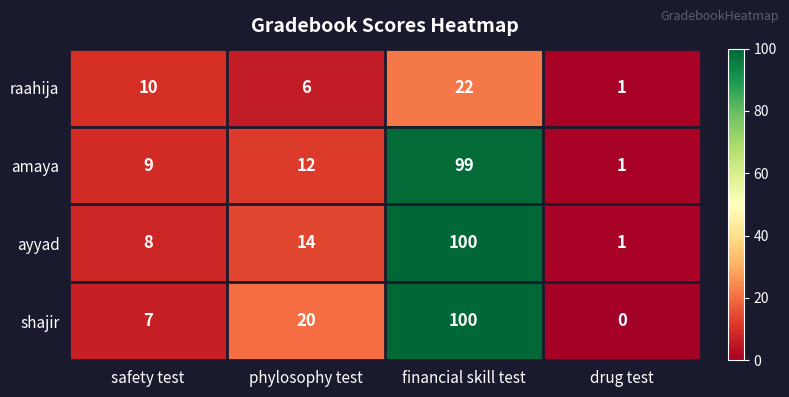

Reading left to right, list all the values displayed in this chart.

raahija: 10	6	22	1
amaya: 9	12	99	1
ayyad: 8	14	100	1
shajir: 7	20	100	0